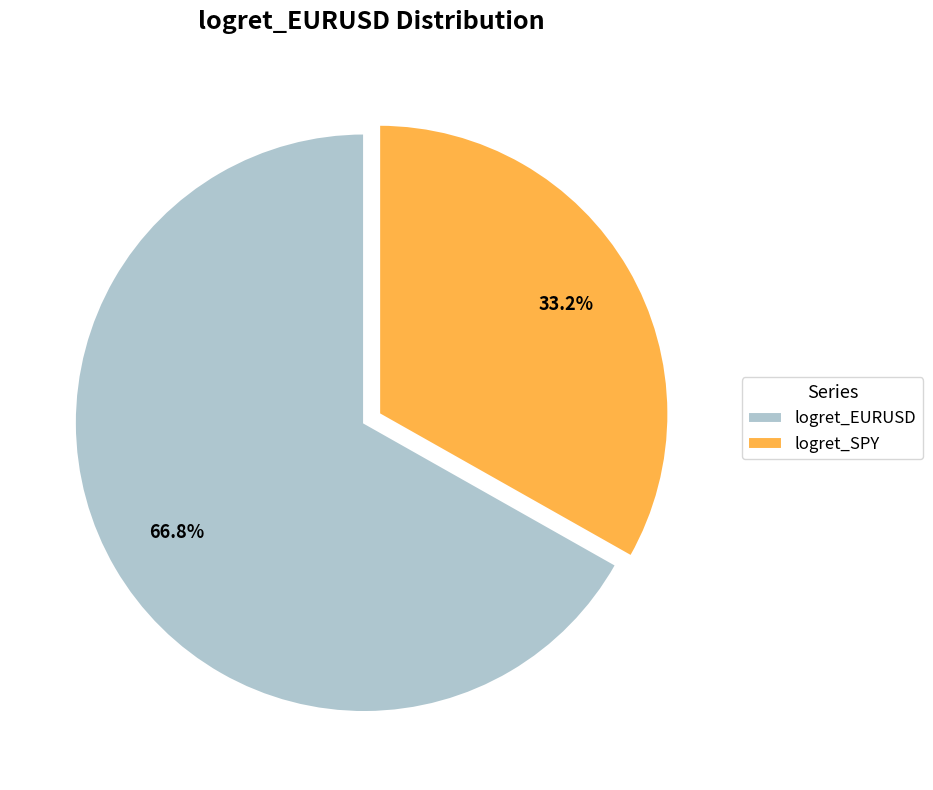

What portion of the pie excludes logret_SPY?

66.8%